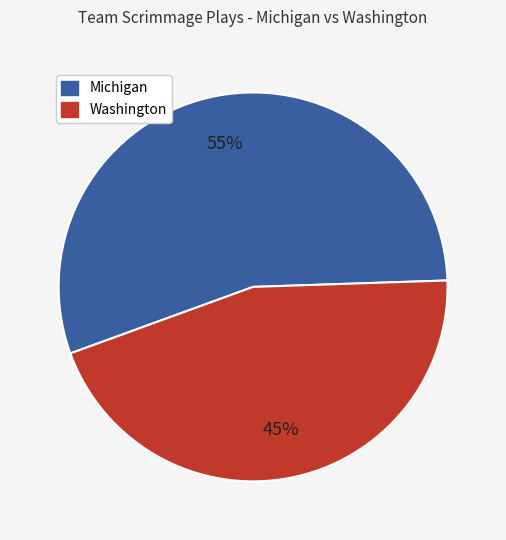

To the nearest percent, what is the average slice percentage?

50%